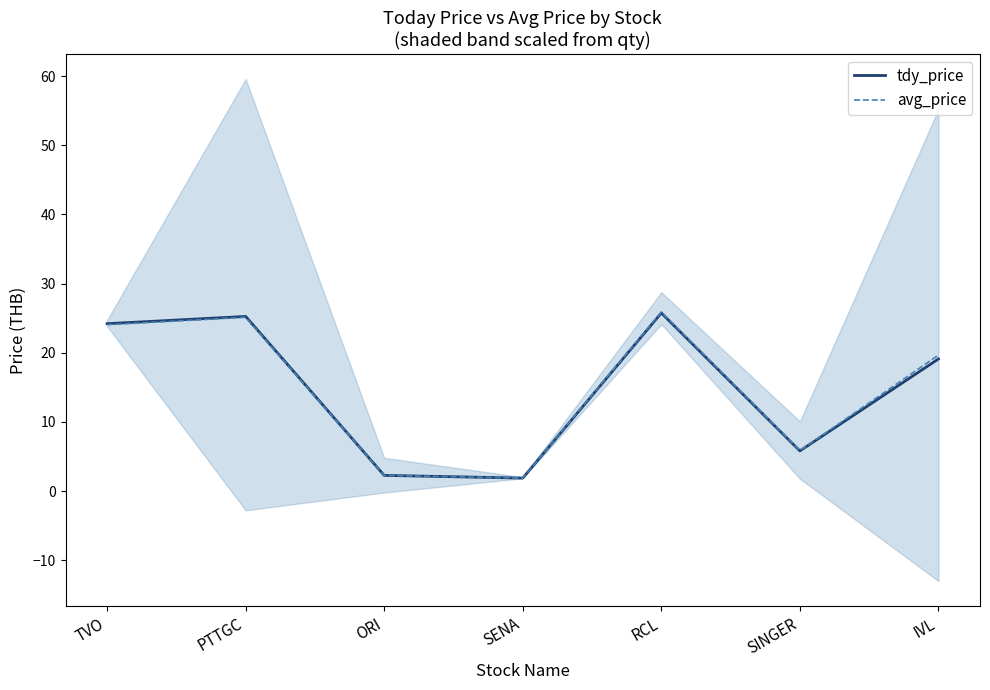

True or false: avg_price and tdy_price cross at least once.

False